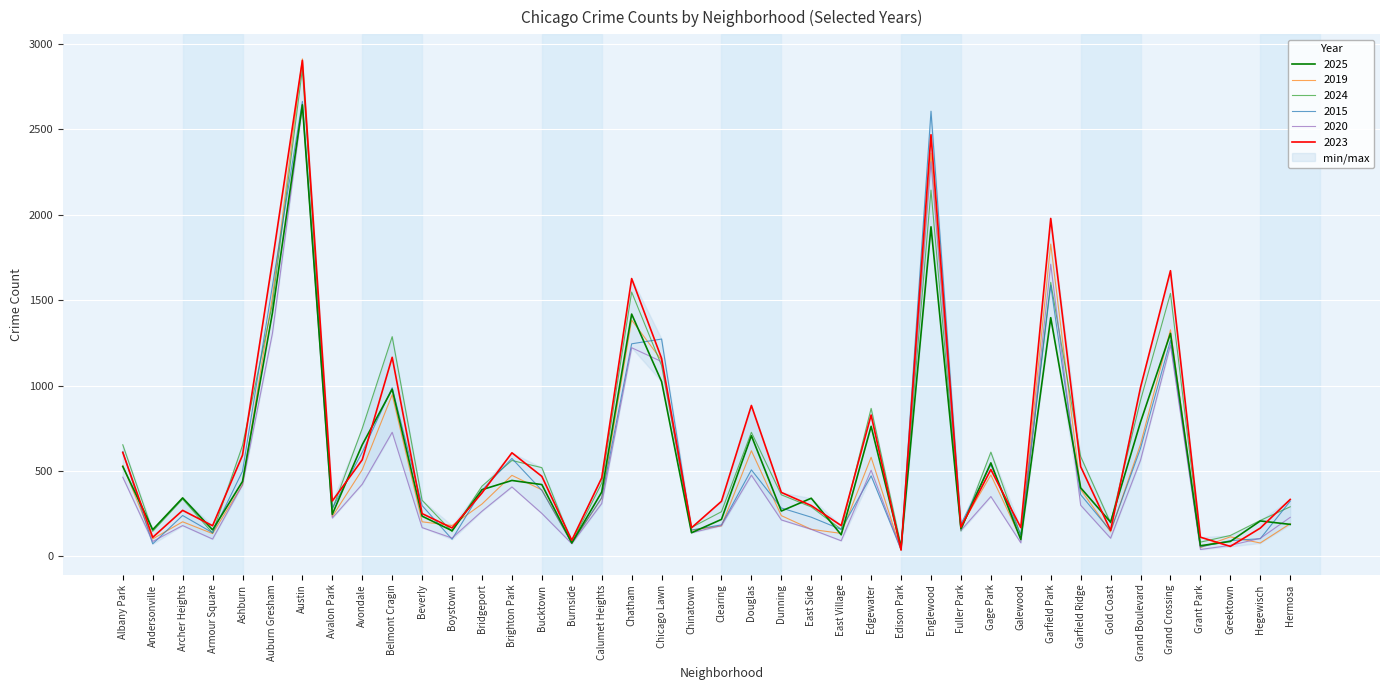

Rank the categories by 2024 value from lowest to highest.

Edison Park, Burnside, Grant Park, Greektown, Galewood, Armour Square, Boystown, Andersonville, Fuller Park, East Village, Chinatown, Gold Coast, Hegewisch, Clearing, Avalon Park, East Side, Hermosa, Beverly, Archer Heights, Dunning, Bridgeport, Calumet Heights, Bucktown, Brighton Park, Garfield Ridge, Gage Park, Ashburn, Albany Park, Douglas, Avondale, Edgewater, Grand Boulevard, Chicago Lawn, Belmont Cragin, Auburn Gresham, Grand Crossing, Chatham, Garfield Park, Englewood, Austin